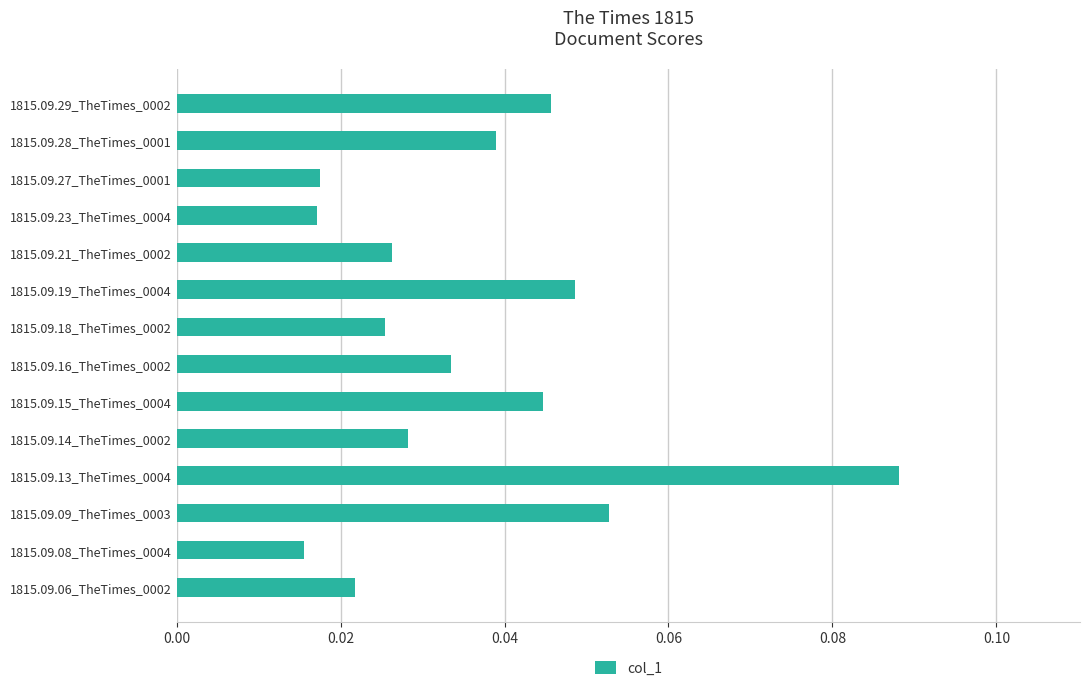

What is the sum of all values?

0.5